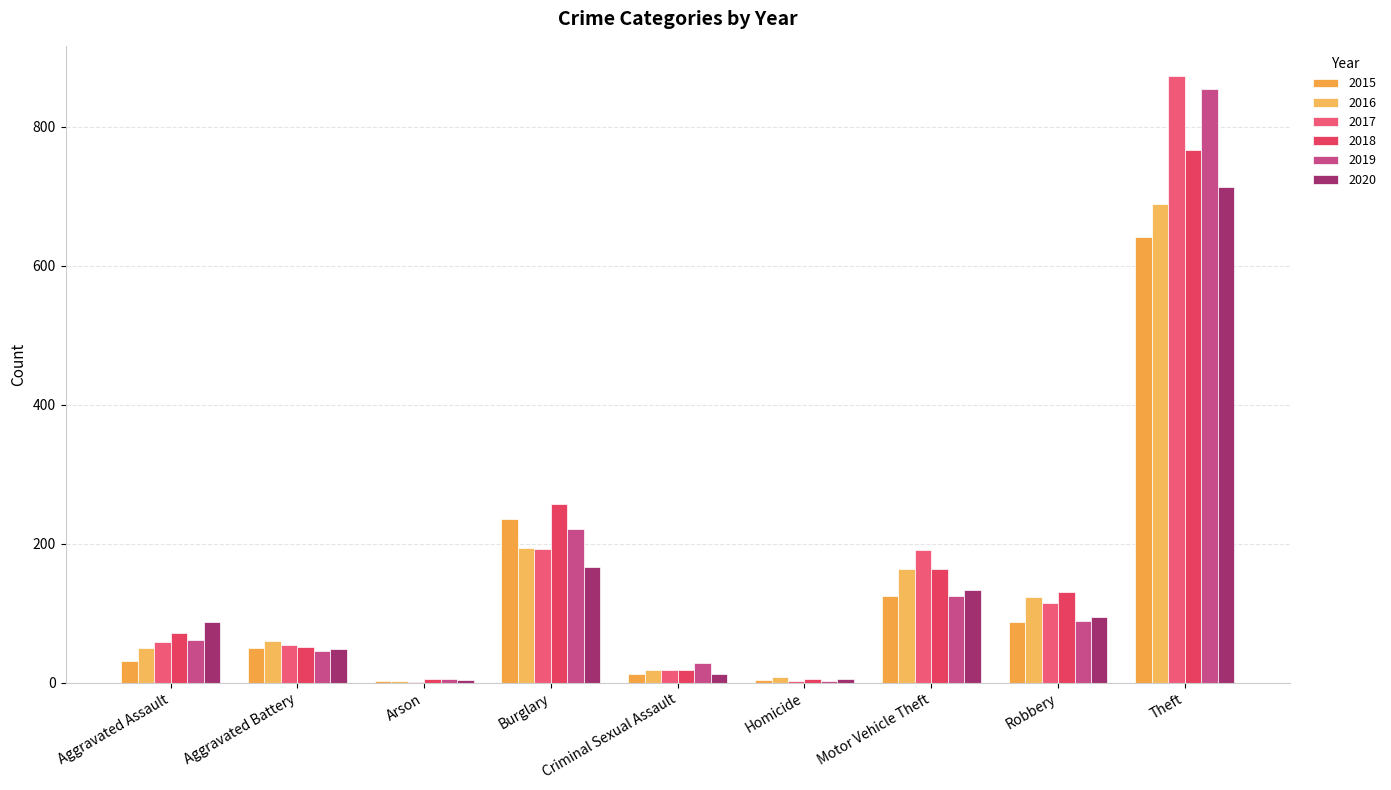

What is the spread (max minus min) of values at Motor Vehicle Theft?

66